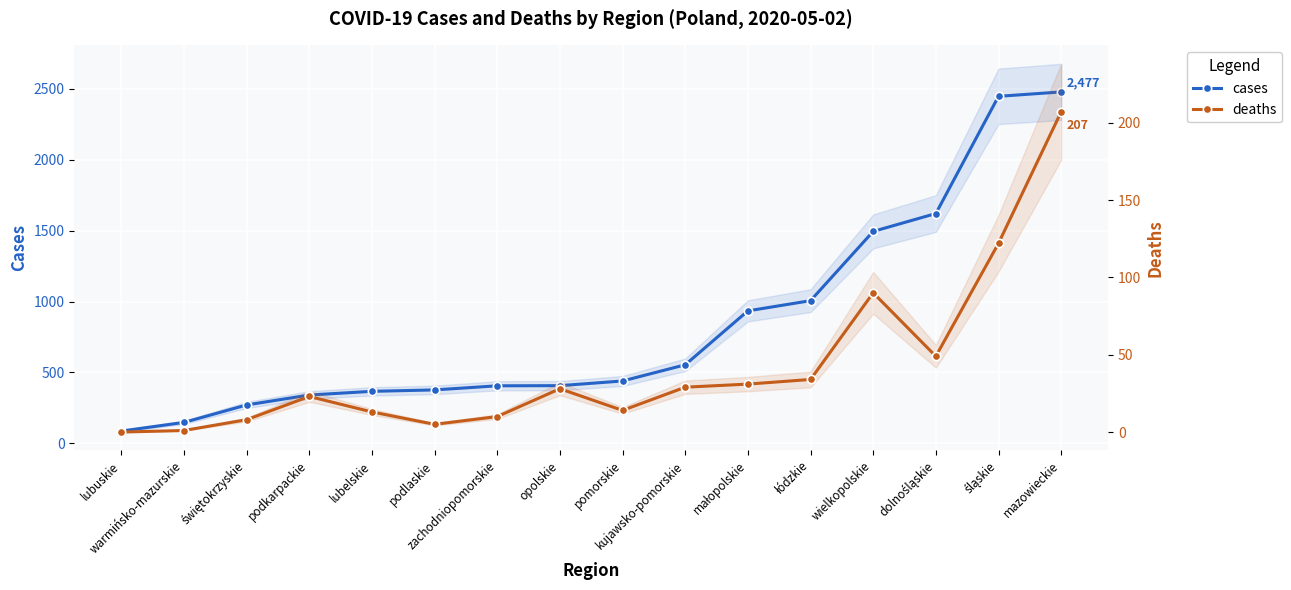

What are all the series names shown in the legend?

cases, deaths